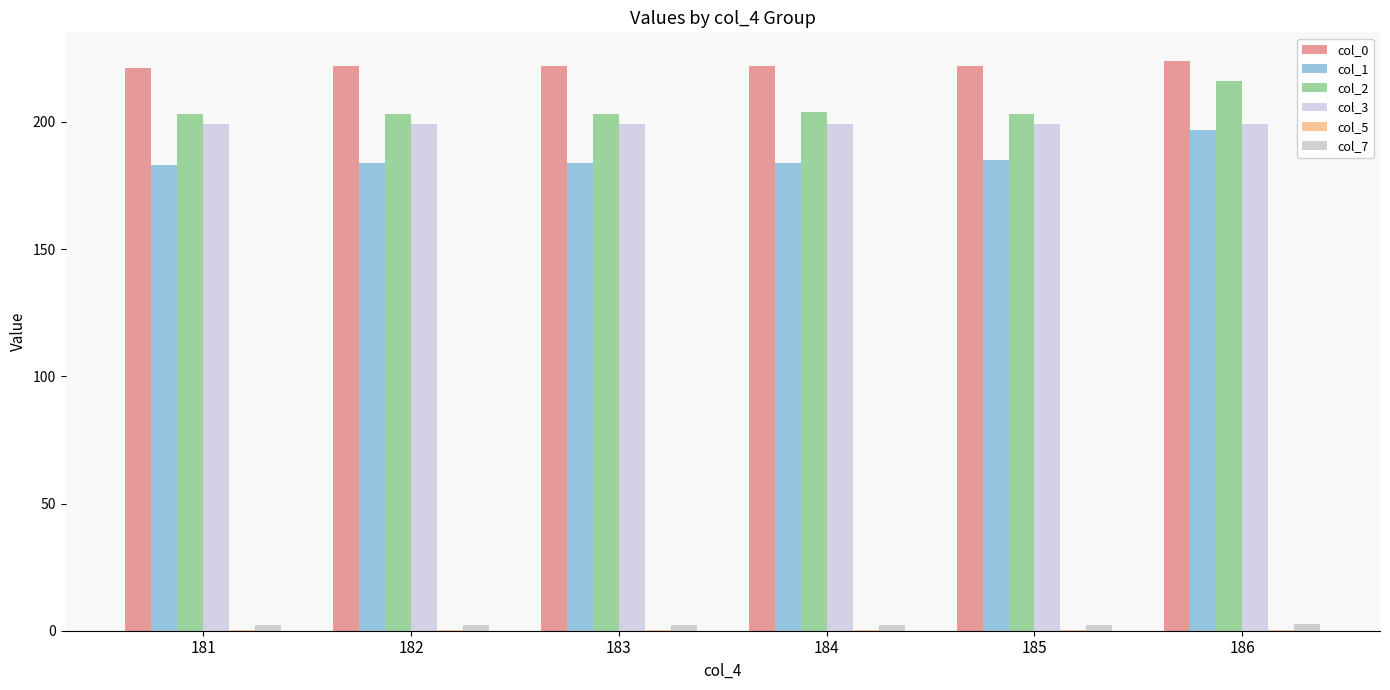

Which has a higher value, 182 or 185?

182